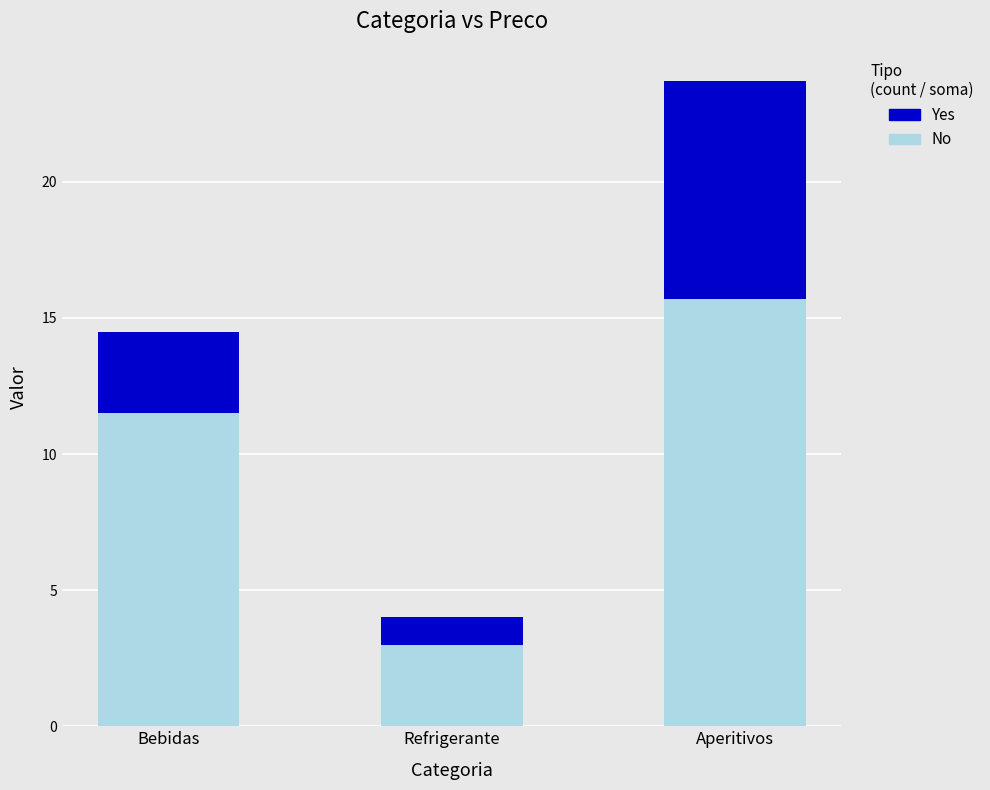

Is it true that No equals 26.9 at Aperitivos?

False